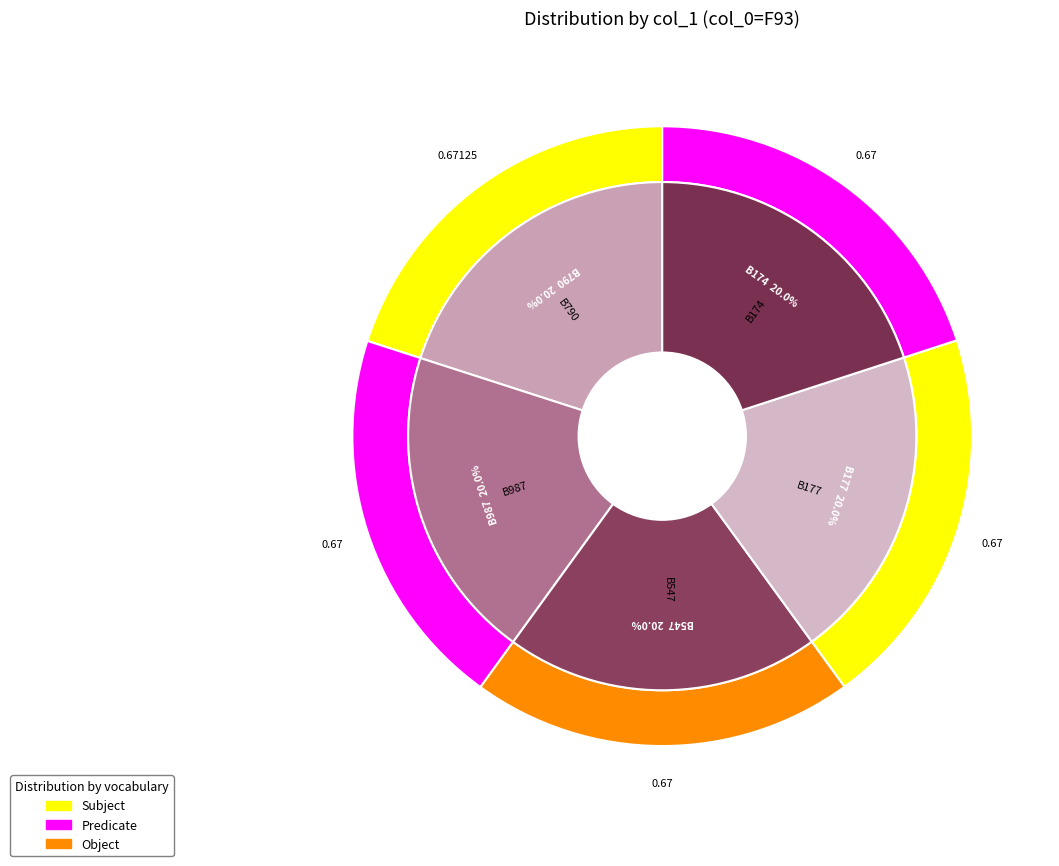

To the nearest percent, what is the average slice percentage?

20%